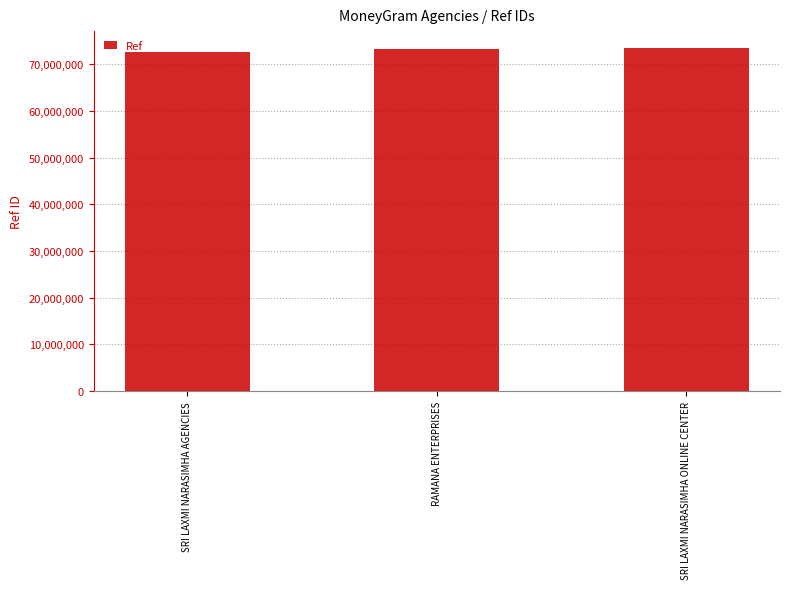

What is the sum of the values at SRI LAXMI NARASIMHA ONLINE CENTER and RAMANA ENTERPRISES?

146671267